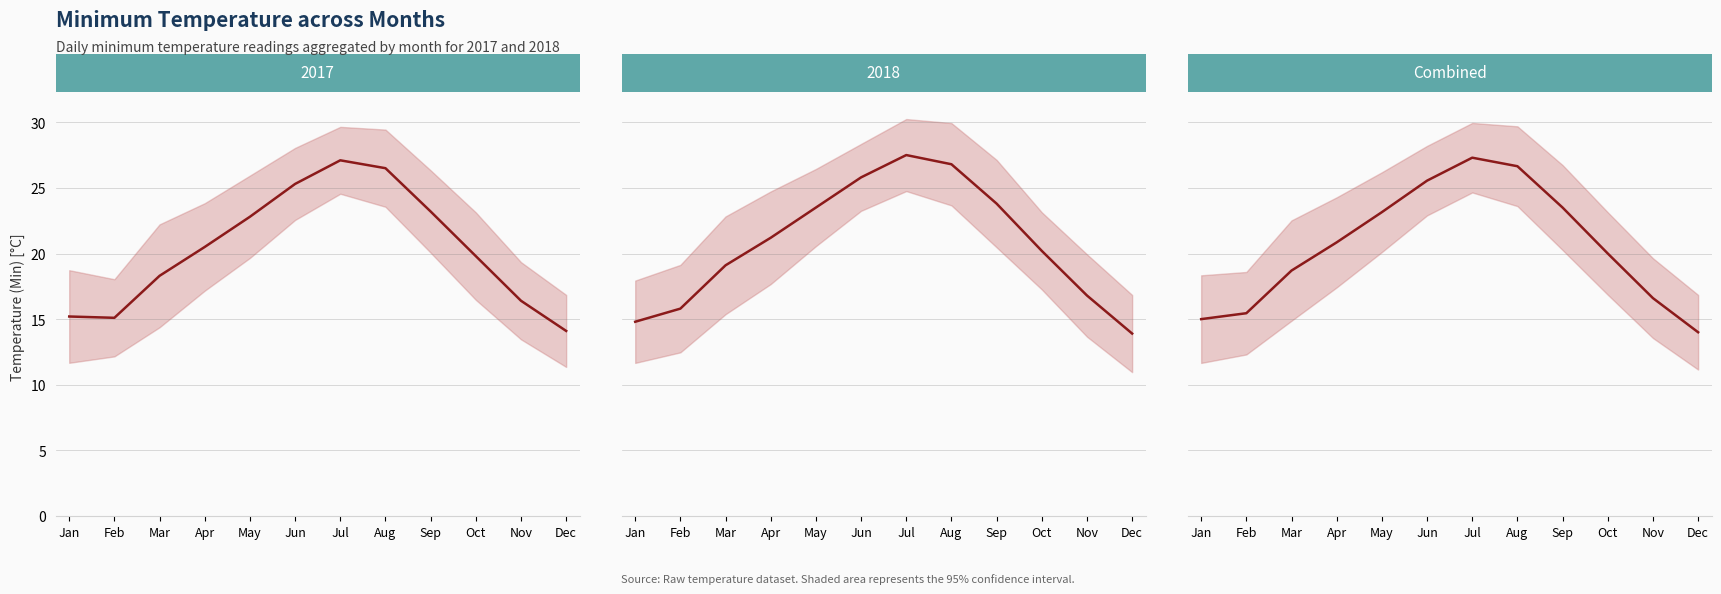

Is this an area chart (filled region under the line)?

No